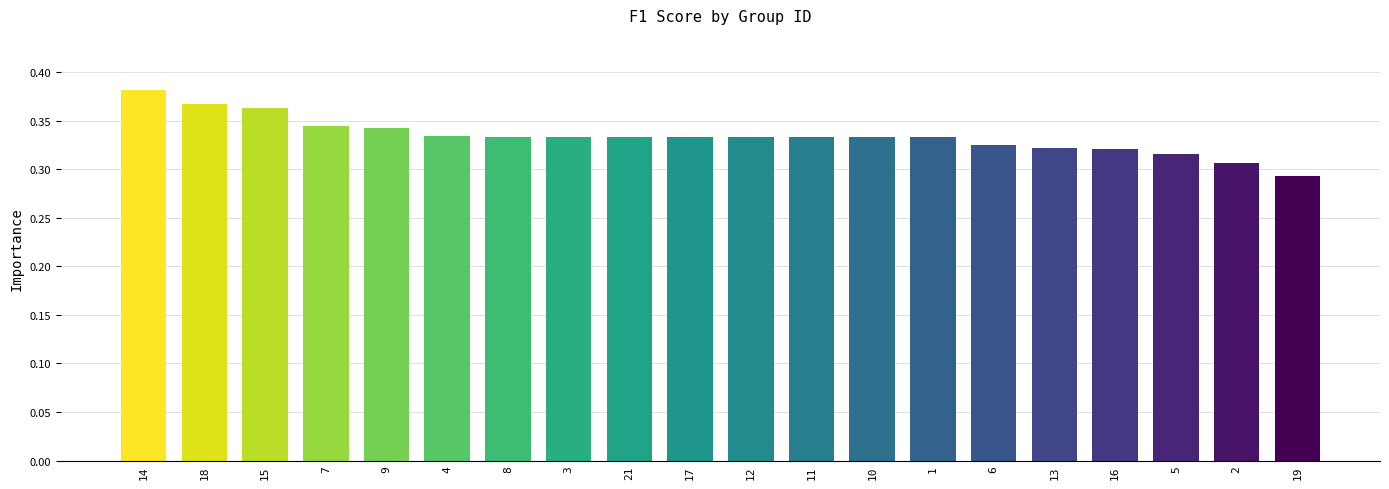

What is the sum of all values?

6.7